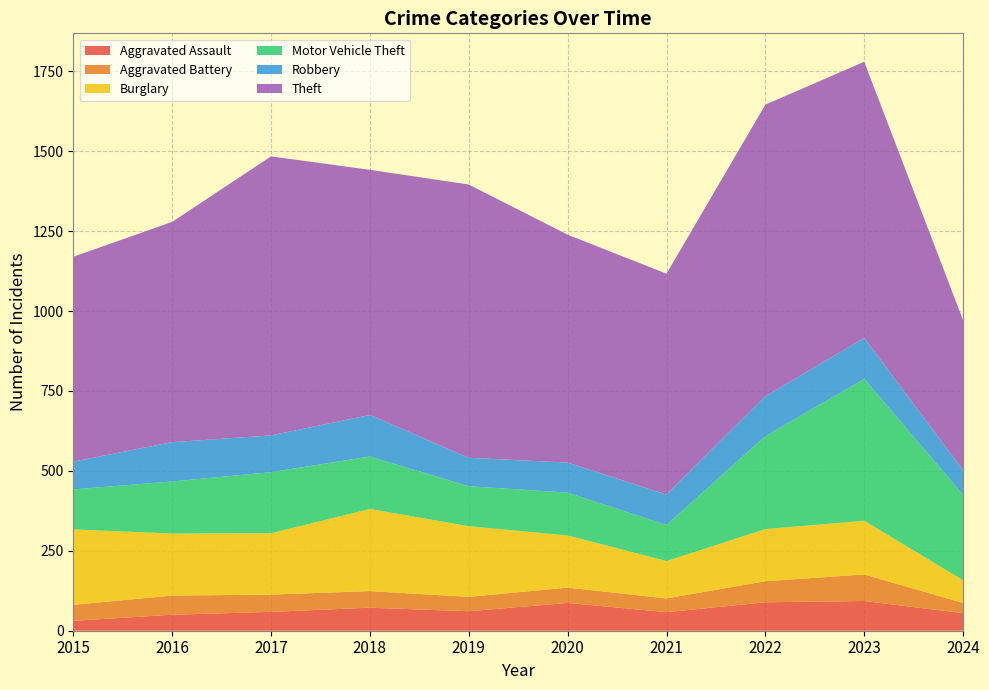

Reading left to right, extract all data points from this chart.

Aggravated Assault: 31	50	59	72	61	87	58	89	93	55
Aggravated Battery: 50	60	54	52	45	48	43	66	83	32
Burglary: 236	194	192	257	221	163	117	163	168	71
Motor Vehicle Theft: 125	163	191	164	125	134	113	291	444	267
Robbery: 87	123	115	130	89	94	95	125	128	77
Theft: 641	689	873	767	855	713	691	912	864	469